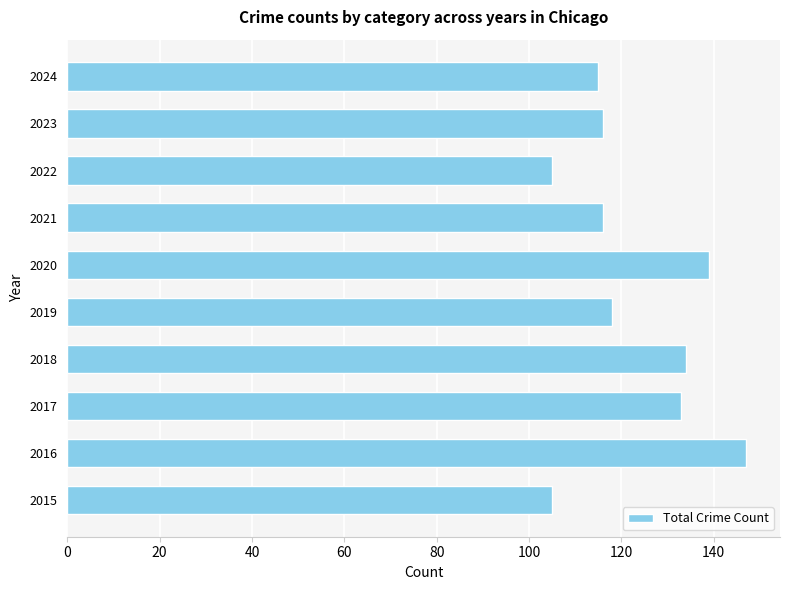

What is the maximum value shown in the chart?

147